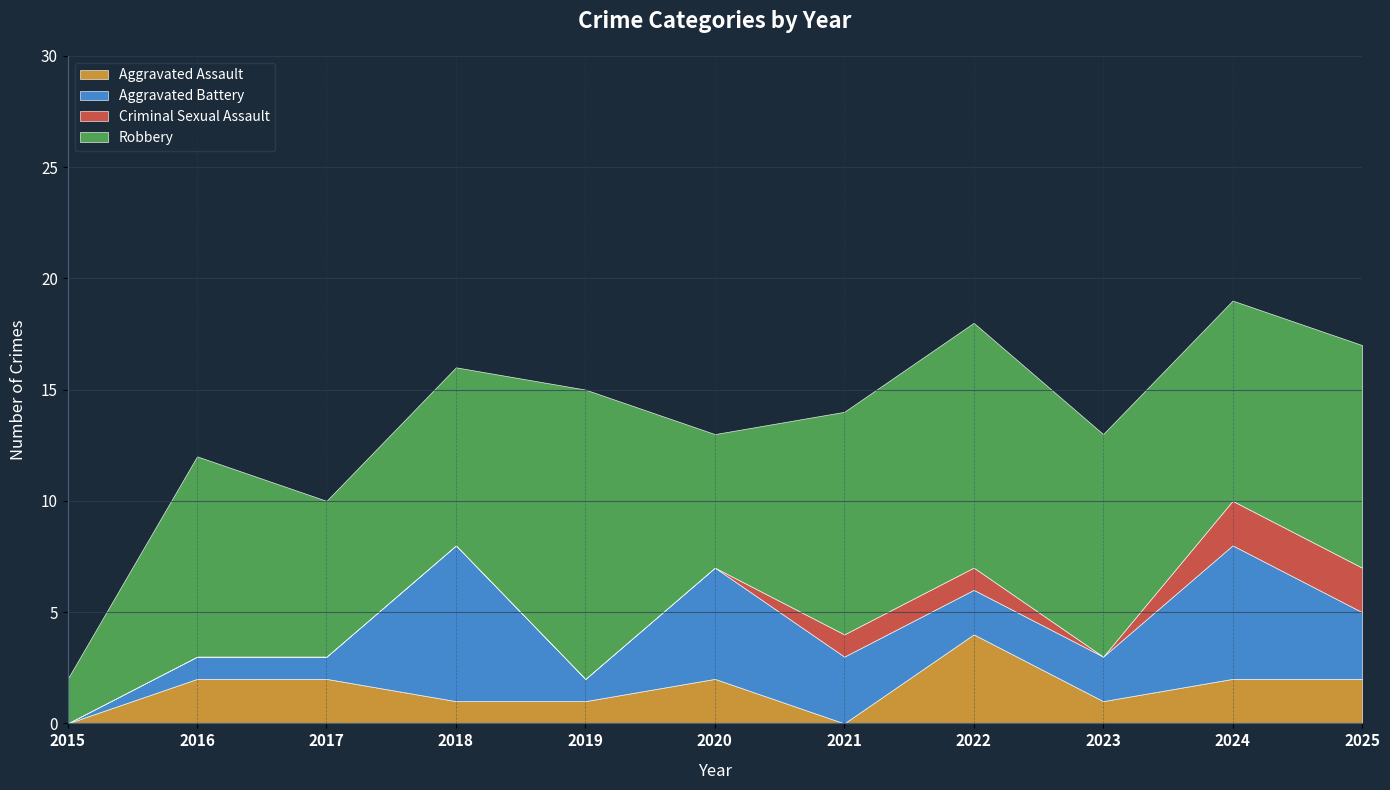

Where do Aggravated Assault and Criminal Sexual Assault first cross each other?

2020 and 2021